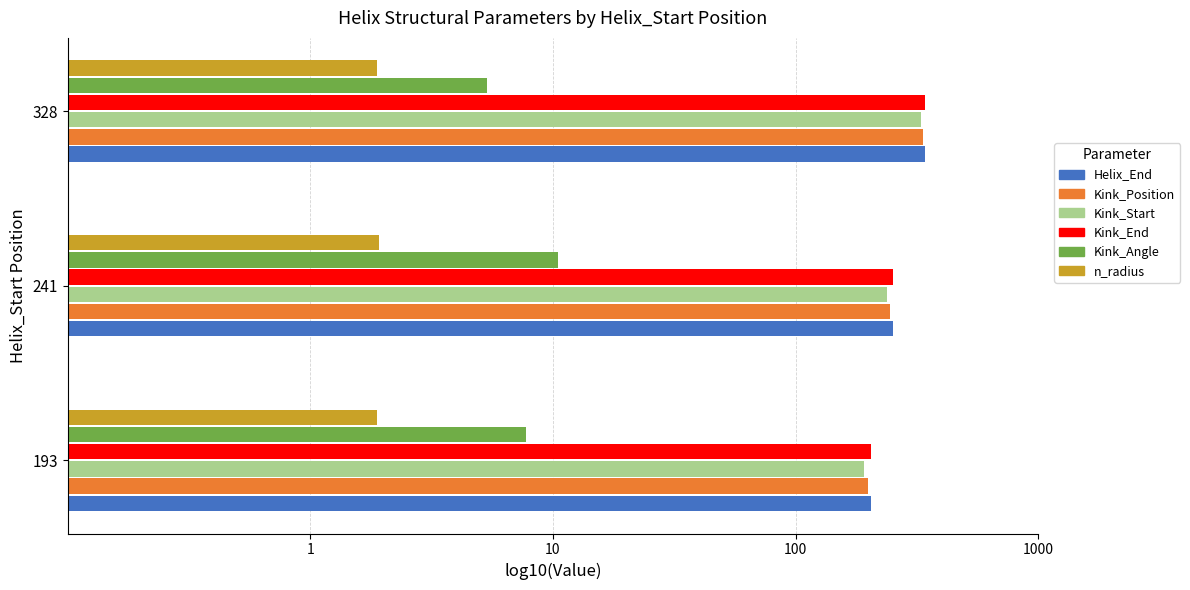

Which series has the widest spread of values?

Kink_Angle